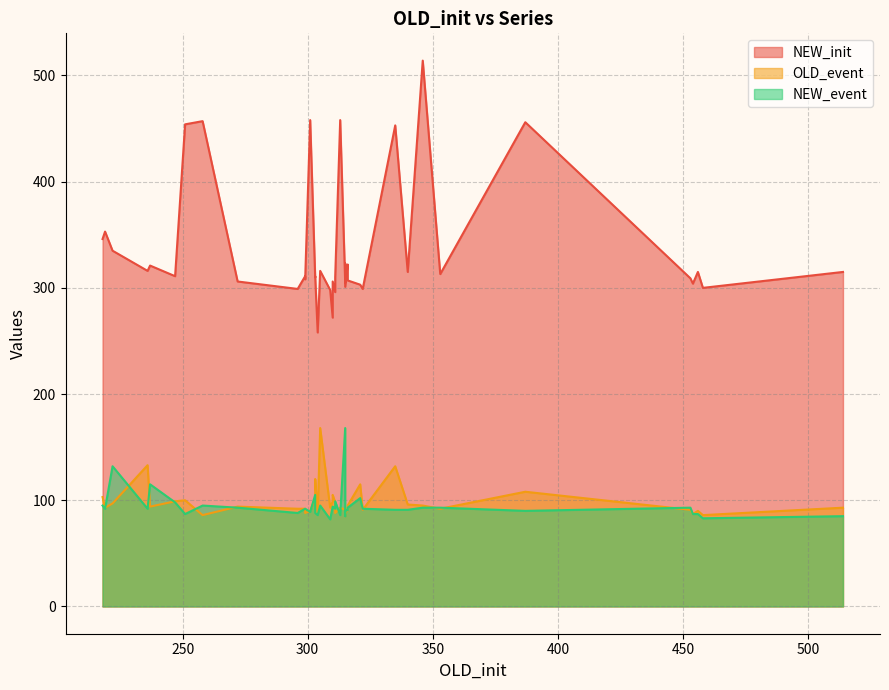

Reading left to right, extract all data points from this chart.

NEW_init: 387=456	236=316	222=335	237=321	219=353	303=311	251=454	340=315	218=346	247=311	456=315	316=322	335=453	321=303	353=313	311=310	454=304	315=305	346=514	311=296	315=301	322=299	453=309	303=310	313=458	310=272	304=258	305=316	514=315	296=299	301=458	299=311	309=298	310=306	458=300	272=306	258=457	316=307	315=323	299=308
OLD_event: 387=108	236=133	222=97	237=94	219=93	303=120	251=100	340=96	218=103	247=99	456=90	316=92	335=132	321=115	353=92	311=88	454=87	315=91	346=95	311=98	315=87	322=91	453=91	303=102	313=93	310=99	304=87	305=168	514=93	296=92	301=90	299=92	309=93	310=105	458=86	272=94	258=86	316=95	315=85	299=88
NEW_event: 387=90	236=92	222=132	237=115	219=92	303=88	251=87	340=91	218=95	247=98	456=87	316=91	335=91	321=102	353=93	311=99	454=87	315=168	346=93	311=92	315=90	322=92	453=93	303=105	313=86	310=94	304=86	305=95	514=85	296=88	301=89	299=92	309=82	310=94	458=83	272=93	258=95	316=93	315=85	299=92